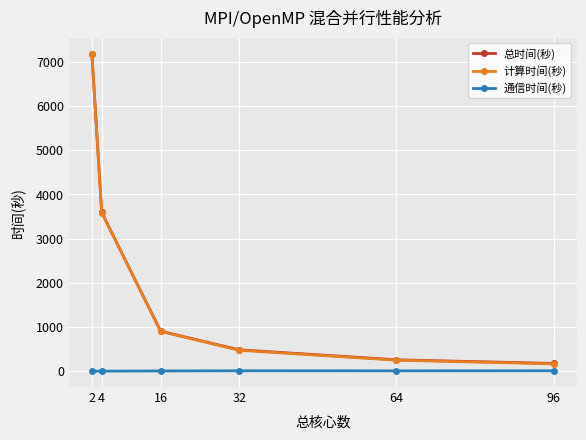

How many lines are shown in the chart?

3